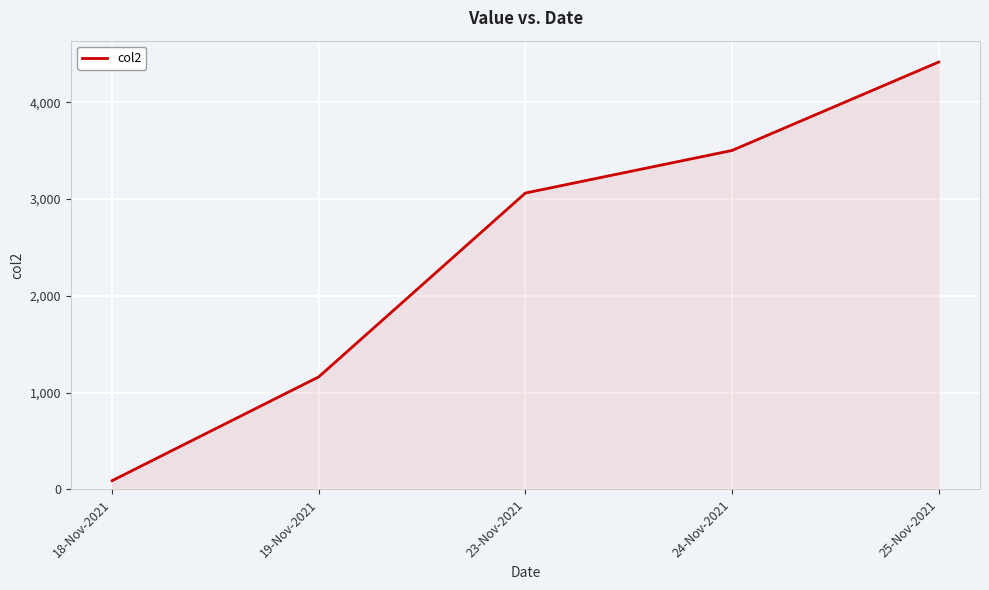

What is the change in value from 19-Nov-2021 to 24-Nov-2021?

+2340